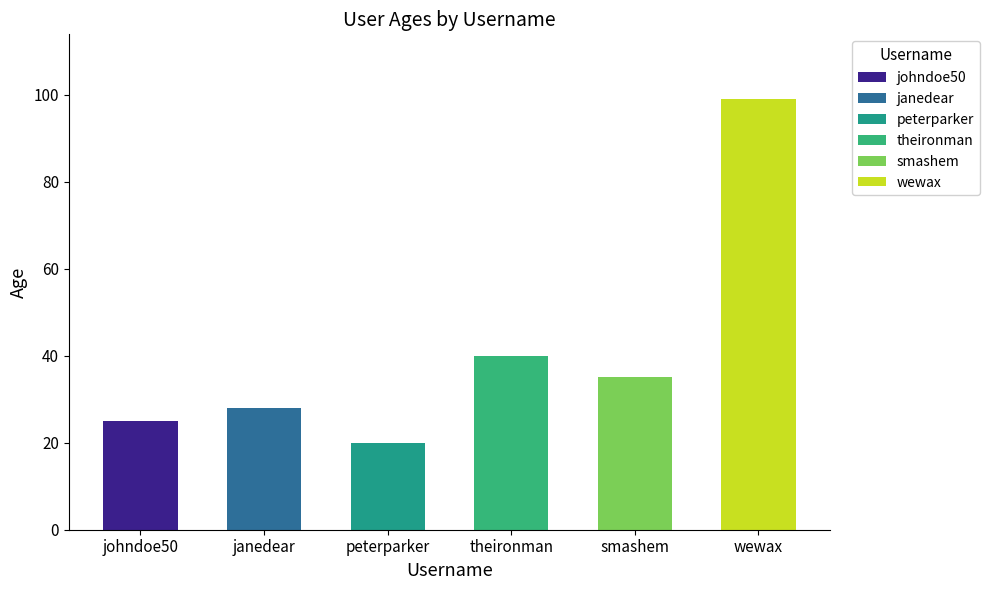

The value at johndoe50 is 40. True or false?

False